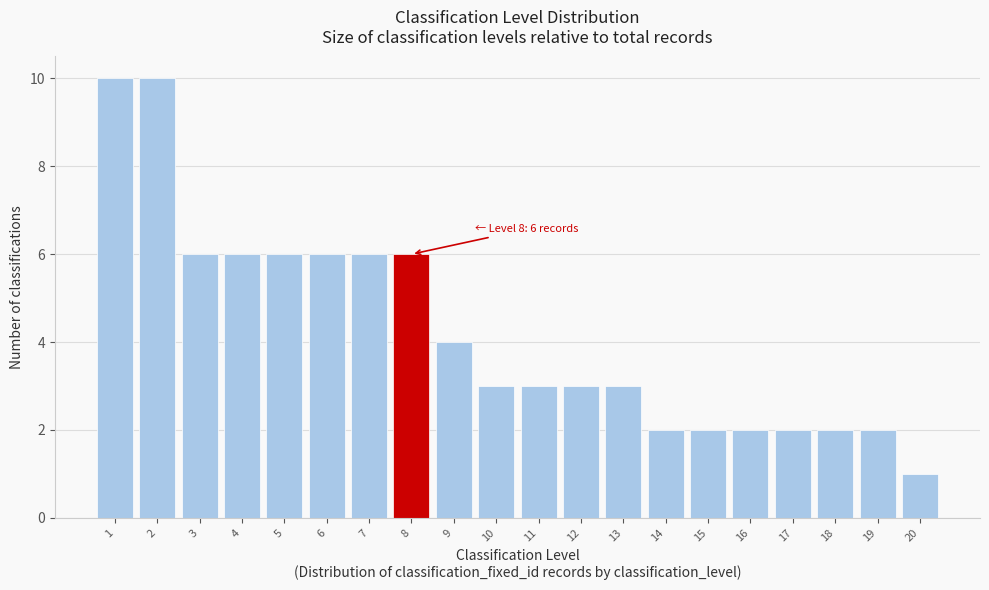

Reading left to right, what are all the values shown in this chart?

1=10	2=10	3=6	4=6	5=6	6=6	7=6	8=6	9=4	10=3	11=3	12=3	13=3	14=2	15=2	16=2	17=2	18=2	19=2	20=1